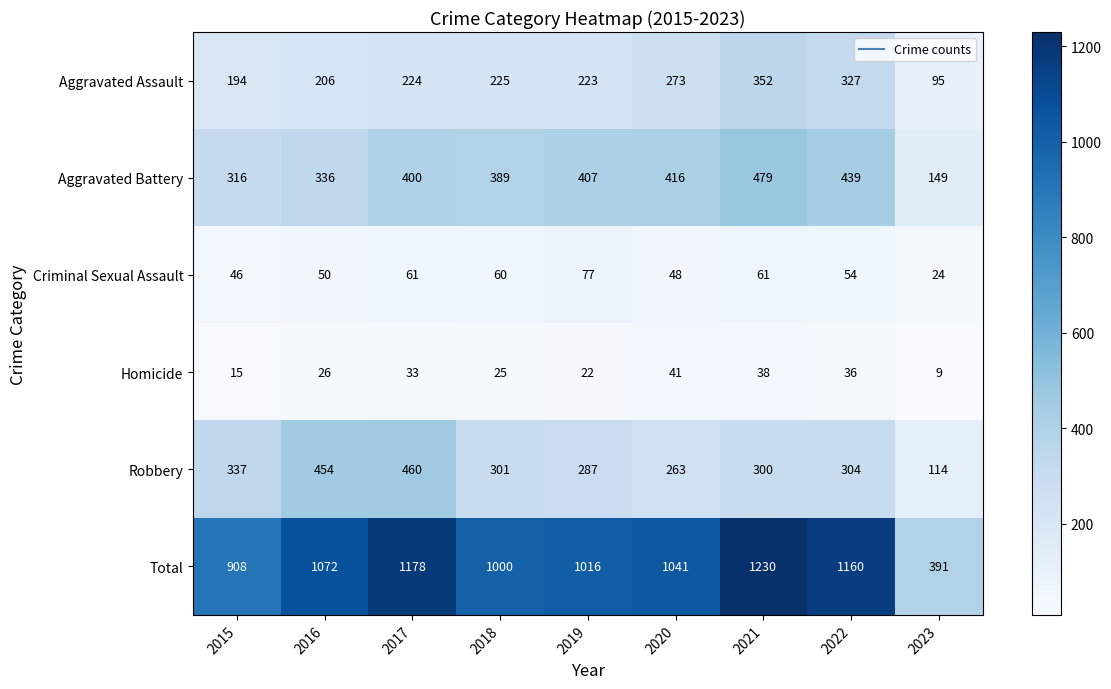

Is it true that Aggravated Battery equals 479 at 2021?

True